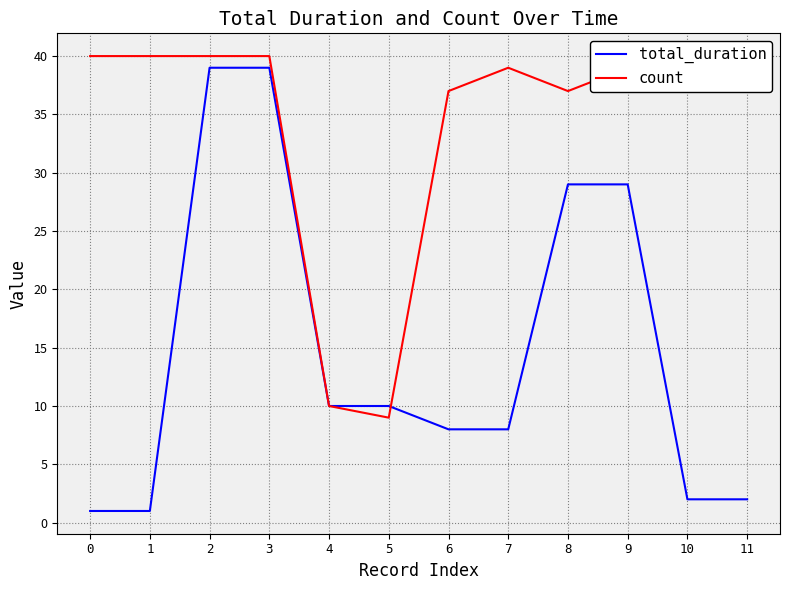

Which series has the largest range (max minus min)?

total_duration